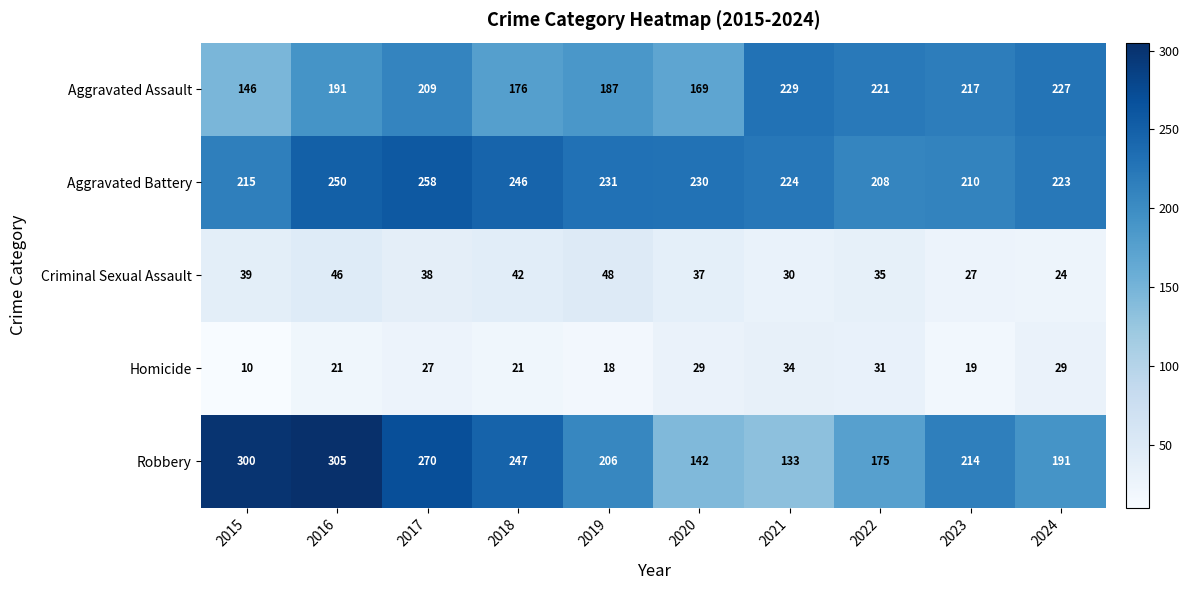

What is the smallest value displayed?

10